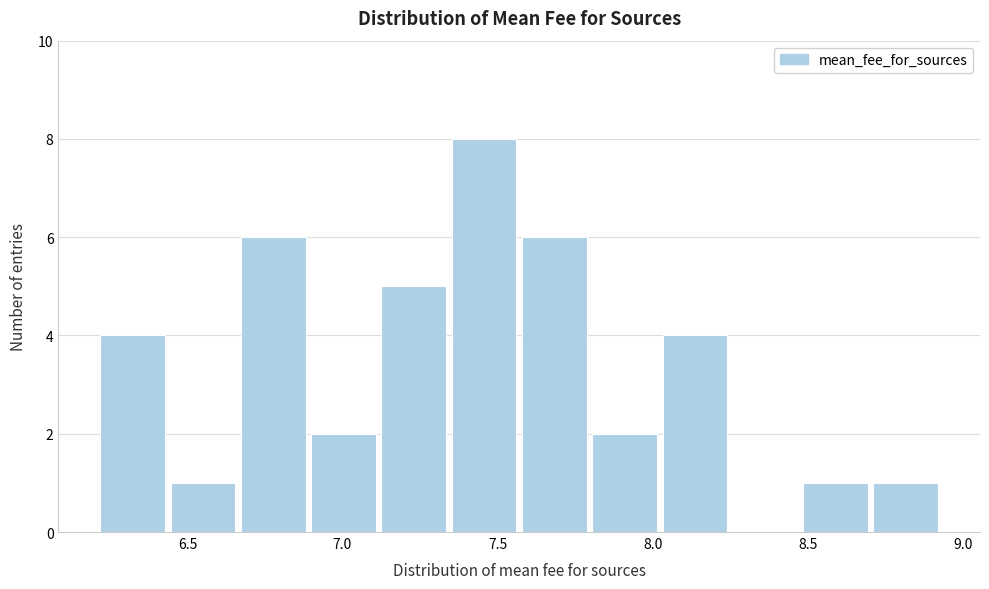

Over which range of the x-axis is the bar tallest?

7.35 to 7.55